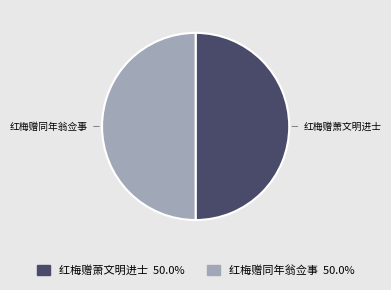

Do 红梅赠同年翁佥事 and 红梅赠萧文明进士 together represent more than half of the pie?

Yes